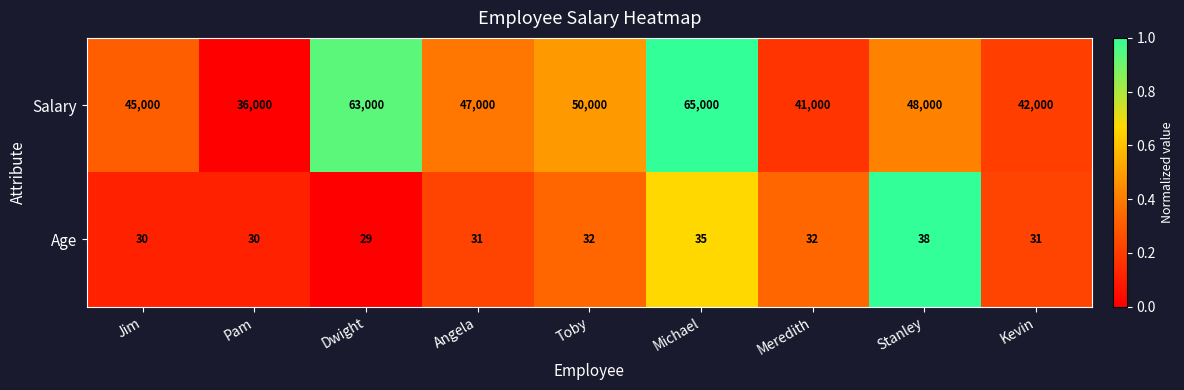

The Salary series shows 20862 at Pam. True or false?

False